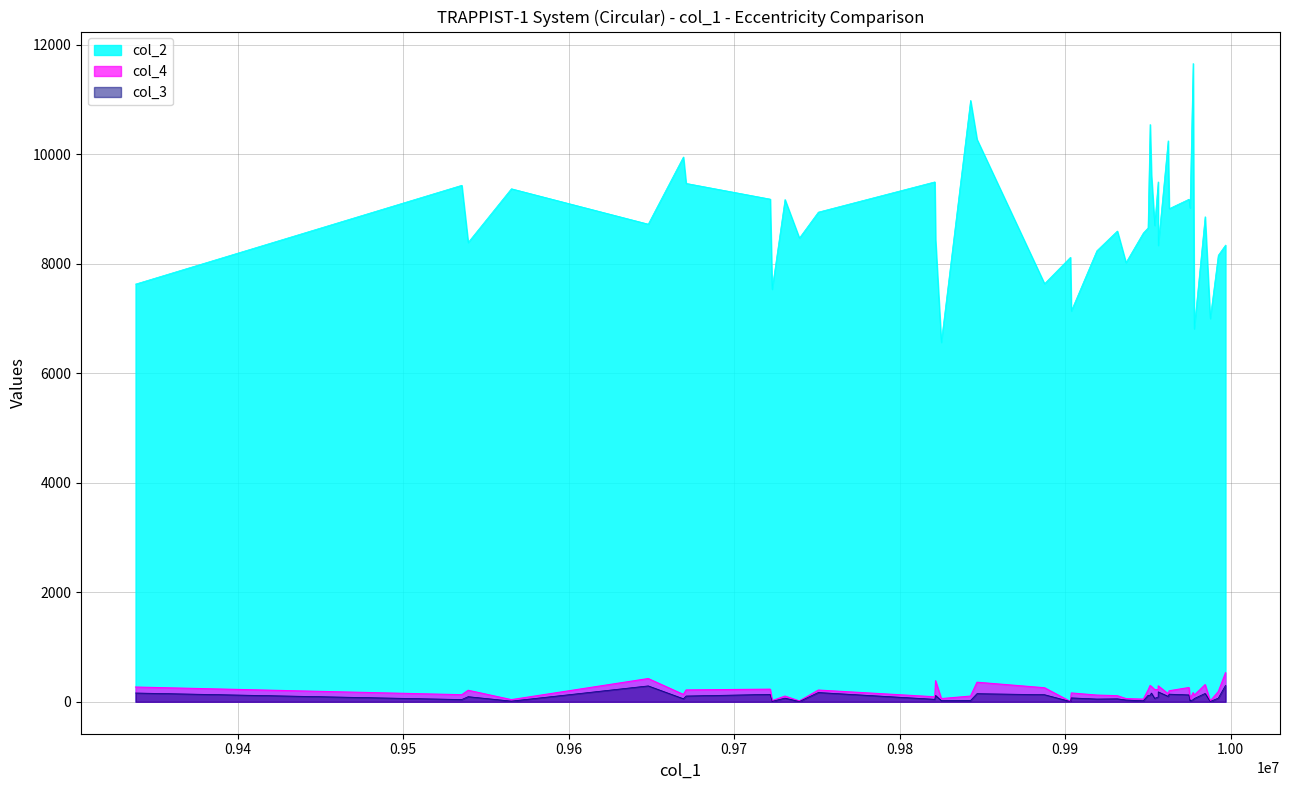

What is the total value across all series at 9992441?

8406